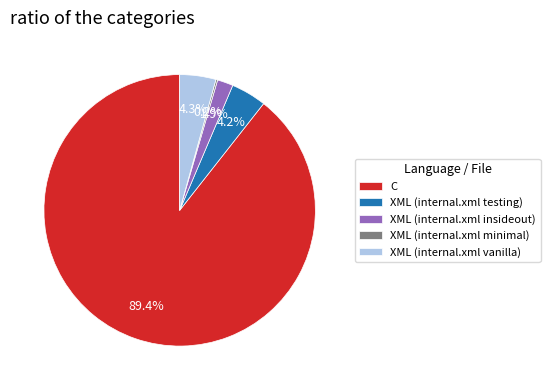

What is the largest slice in the pie chart?

C